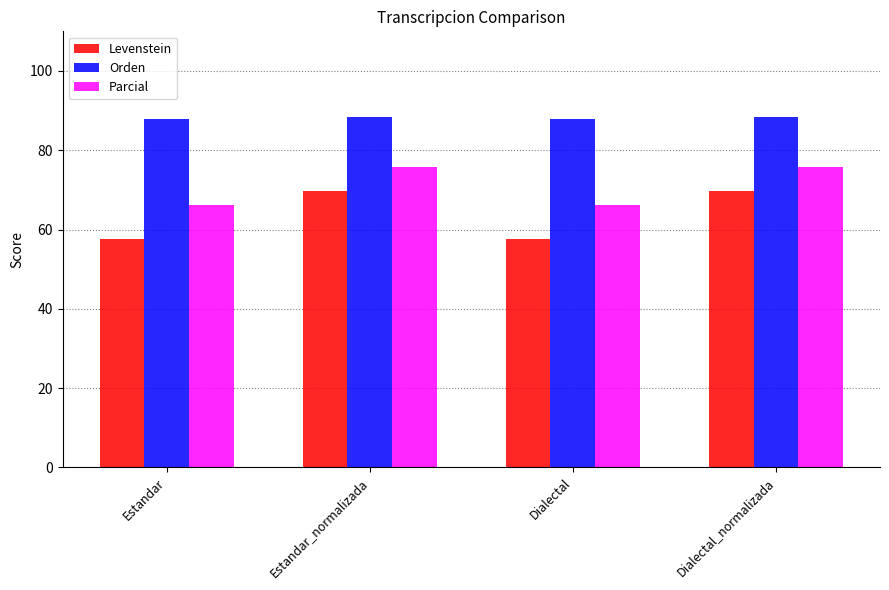

Reading left to right, extract all data points from this chart.

Levenstein: Estandar=57.5	Estandar_normalizada=69.7	Dialectal=57.5	Dialectal_normalizada=69.7
Orden: Estandar=87.9	Estandar_normalizada=88.5	Dialectal=87.9	Dialectal_normalizada=88.5
Parcial: Estandar=66.1	Estandar_normalizada=75.7	Dialectal=66.1	Dialectal_normalizada=75.7